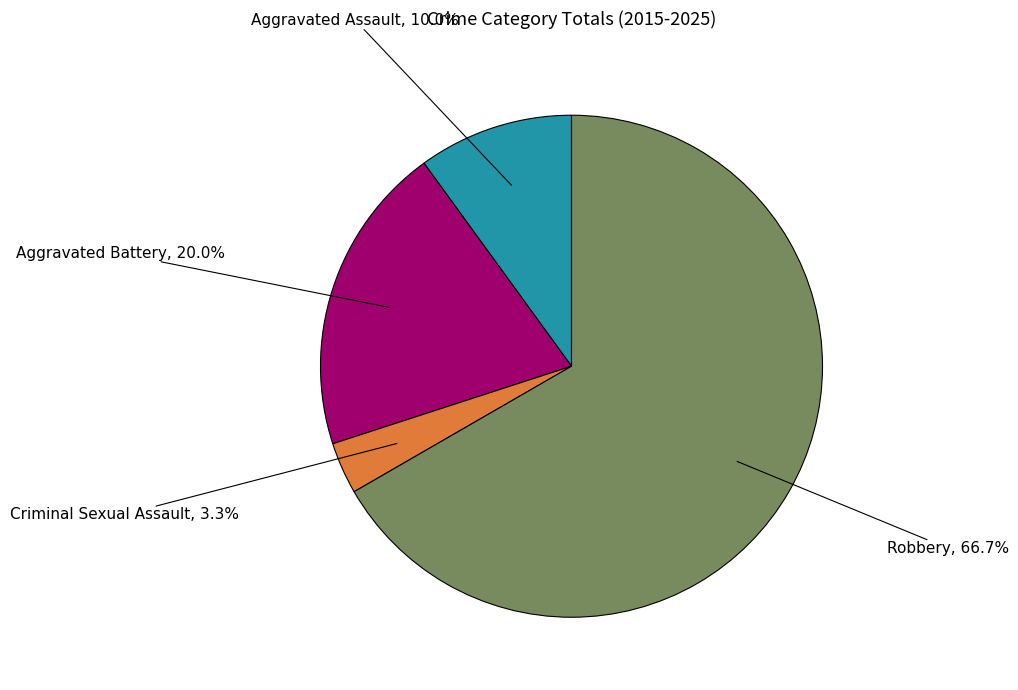

Does any single category account for the majority?

Yes